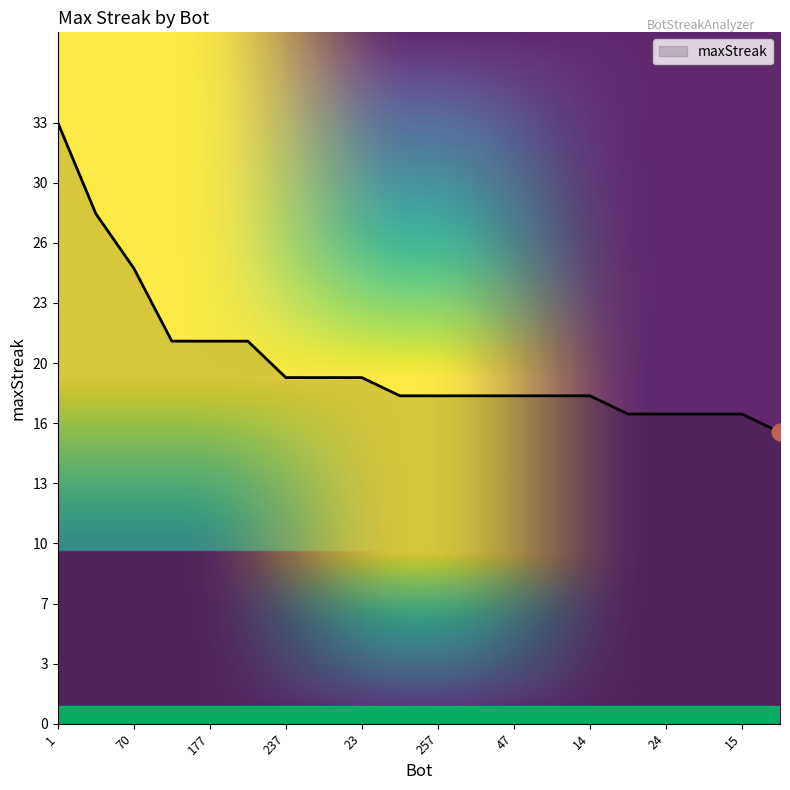

Rank the categories by value from highest to lowest.

1, 105, 70, 235, 177, 98, 237, 31, 23, 283, 257, 156, 47, 41, 14, 236, 24, 17, 15, 270